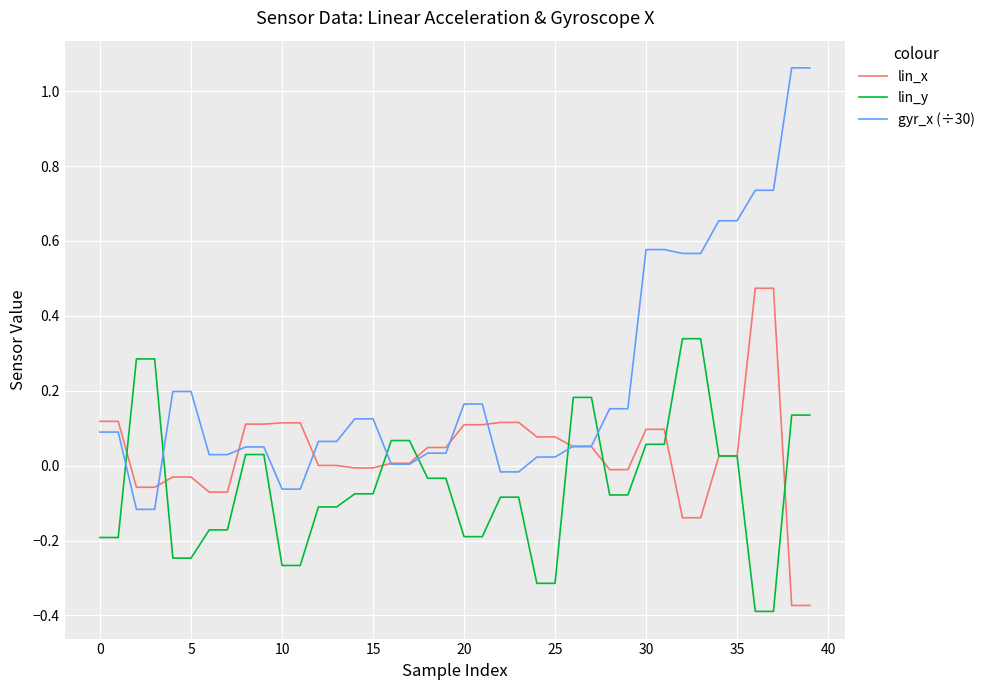

Is this an area chart (filled region under the line)?

No